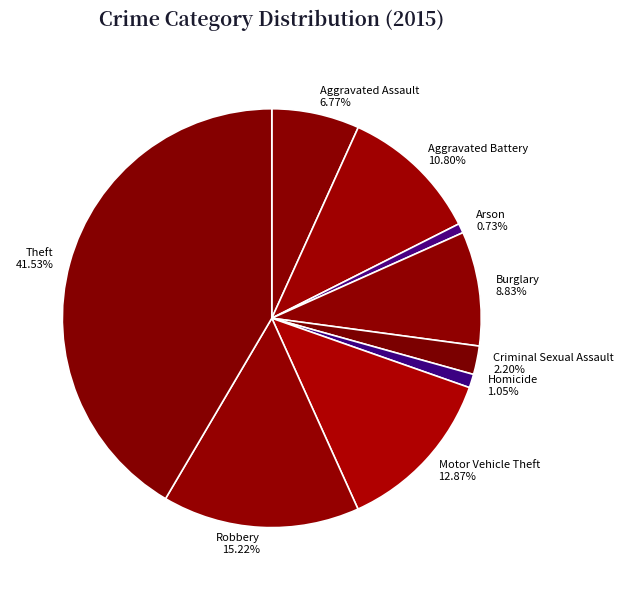

To the nearest percent, what is the difference between the largest and smallest slice percentages?

41%